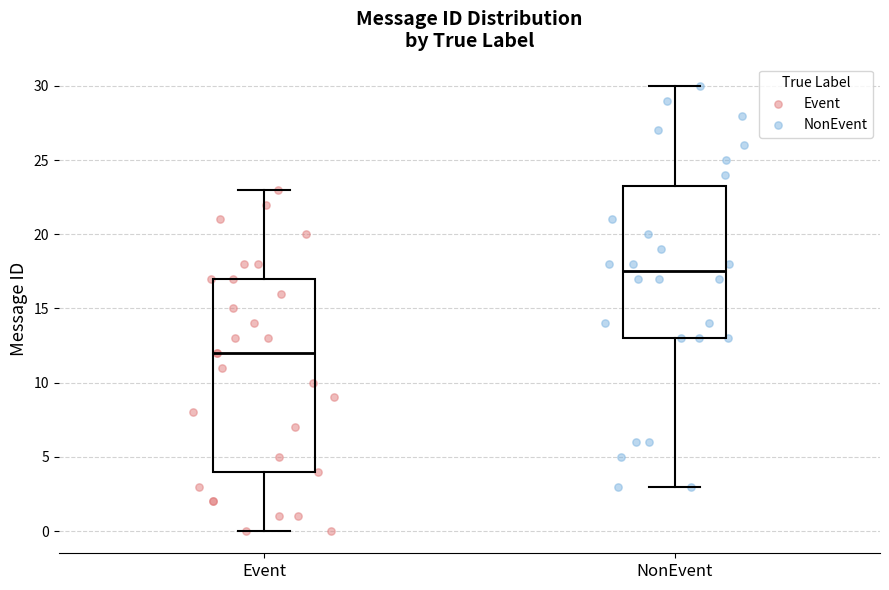

Which box's median line is the highest?

NonEvent